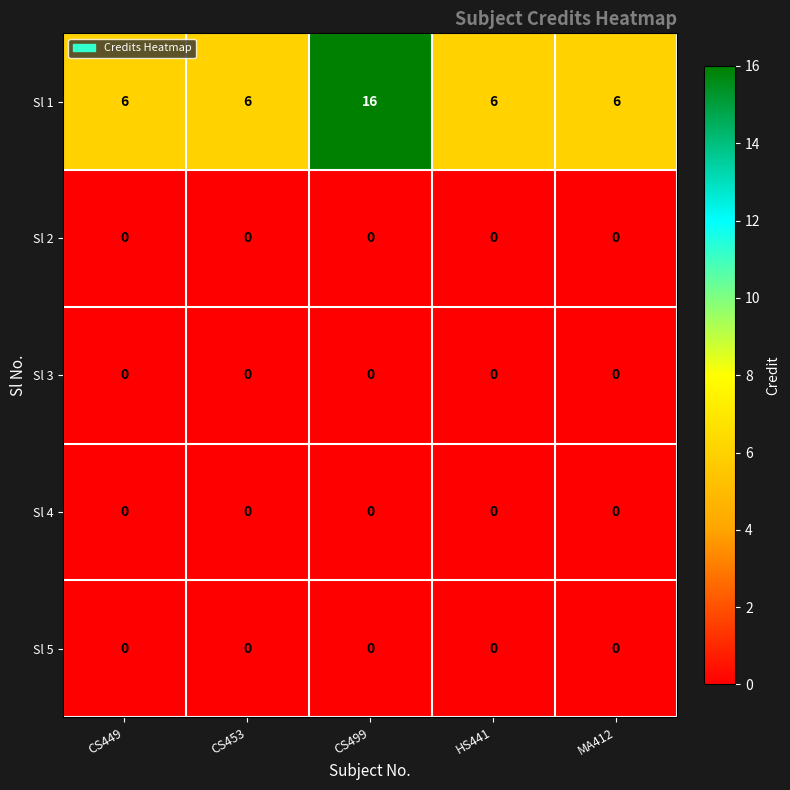

What is the average value of the Sl 1 series?

8